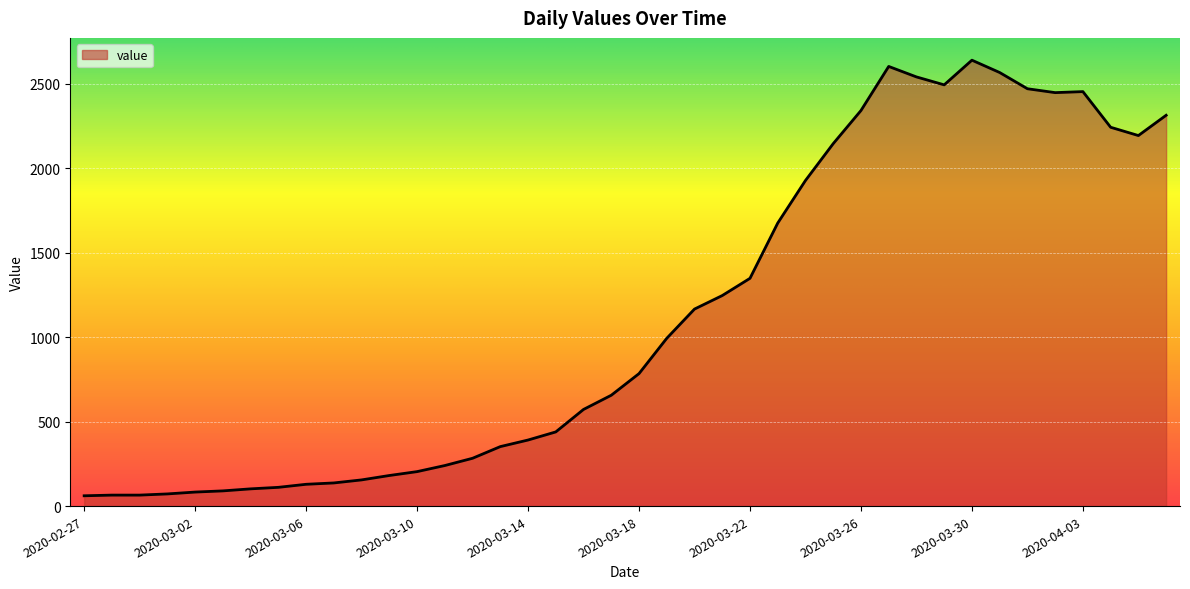

How many series are shown in this chart?

1